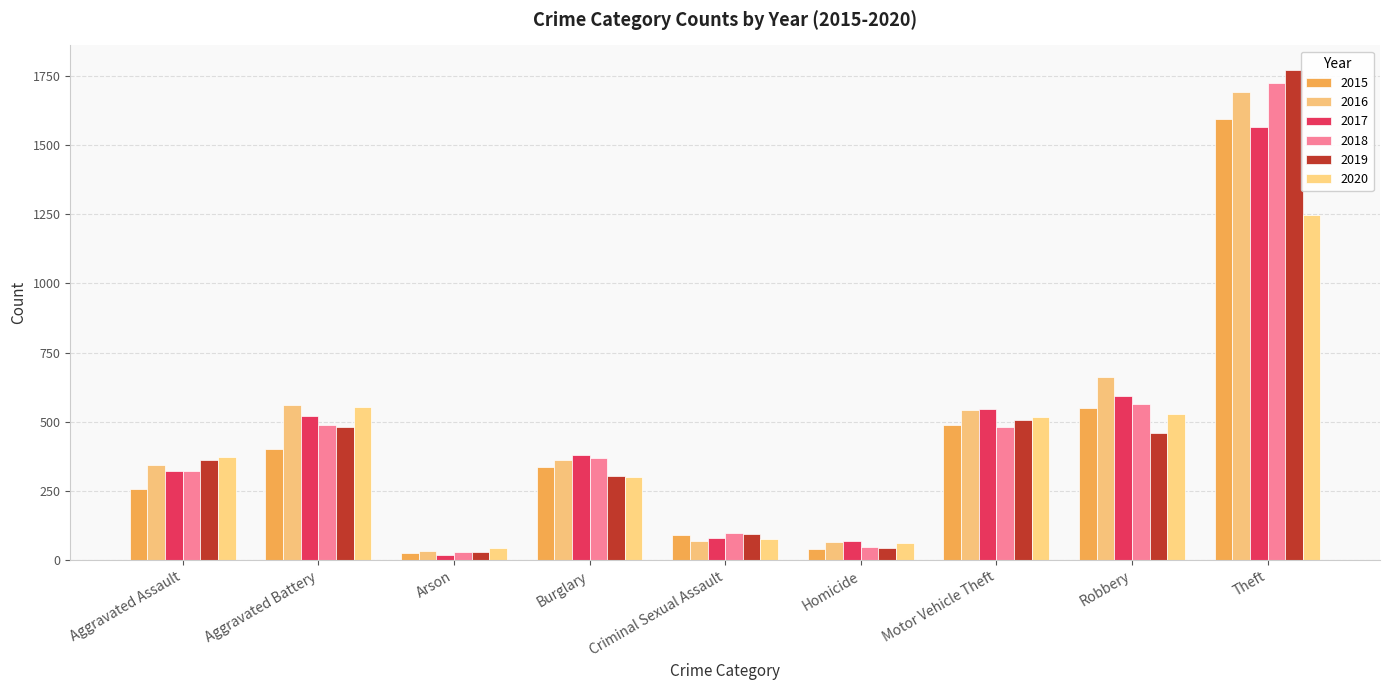

True or false: 2015 has a value of 337 at Burglary.

True